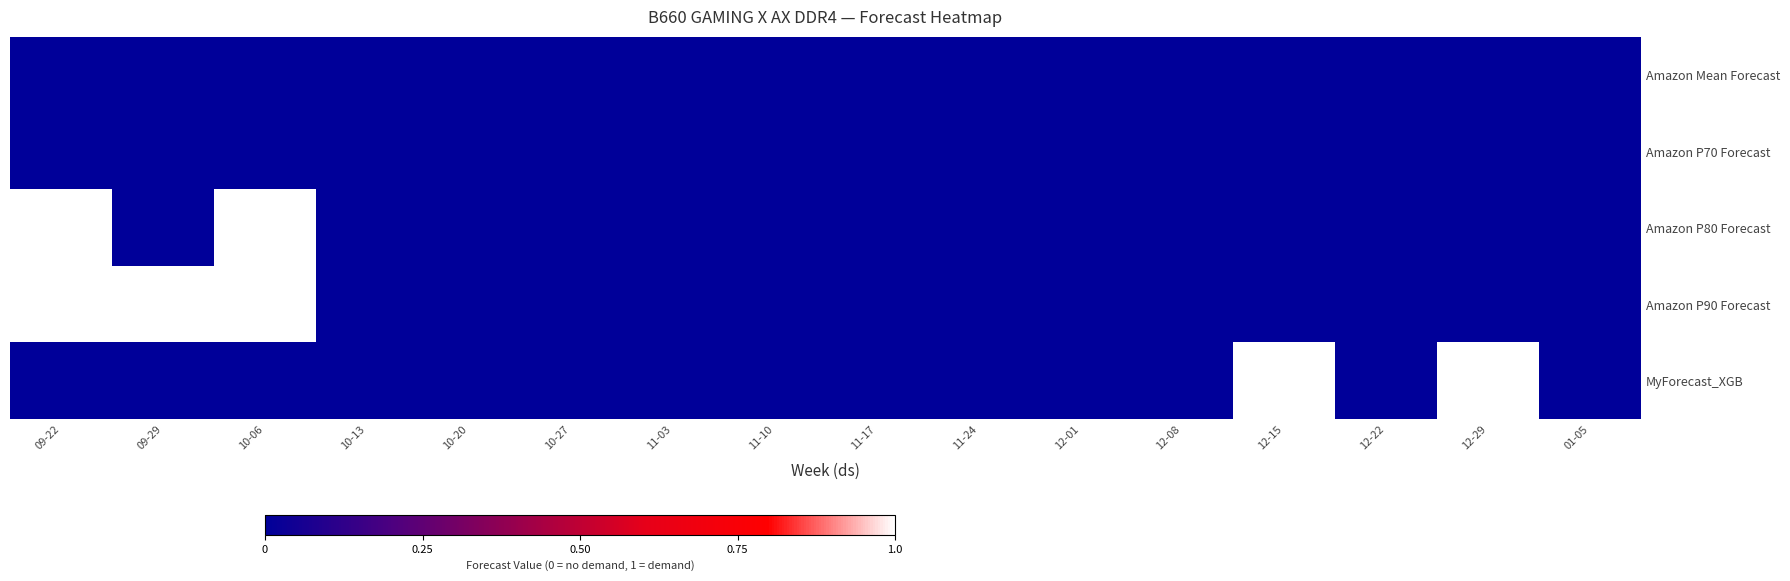

Which label corresponds to the smallest value in the chart?

09-22